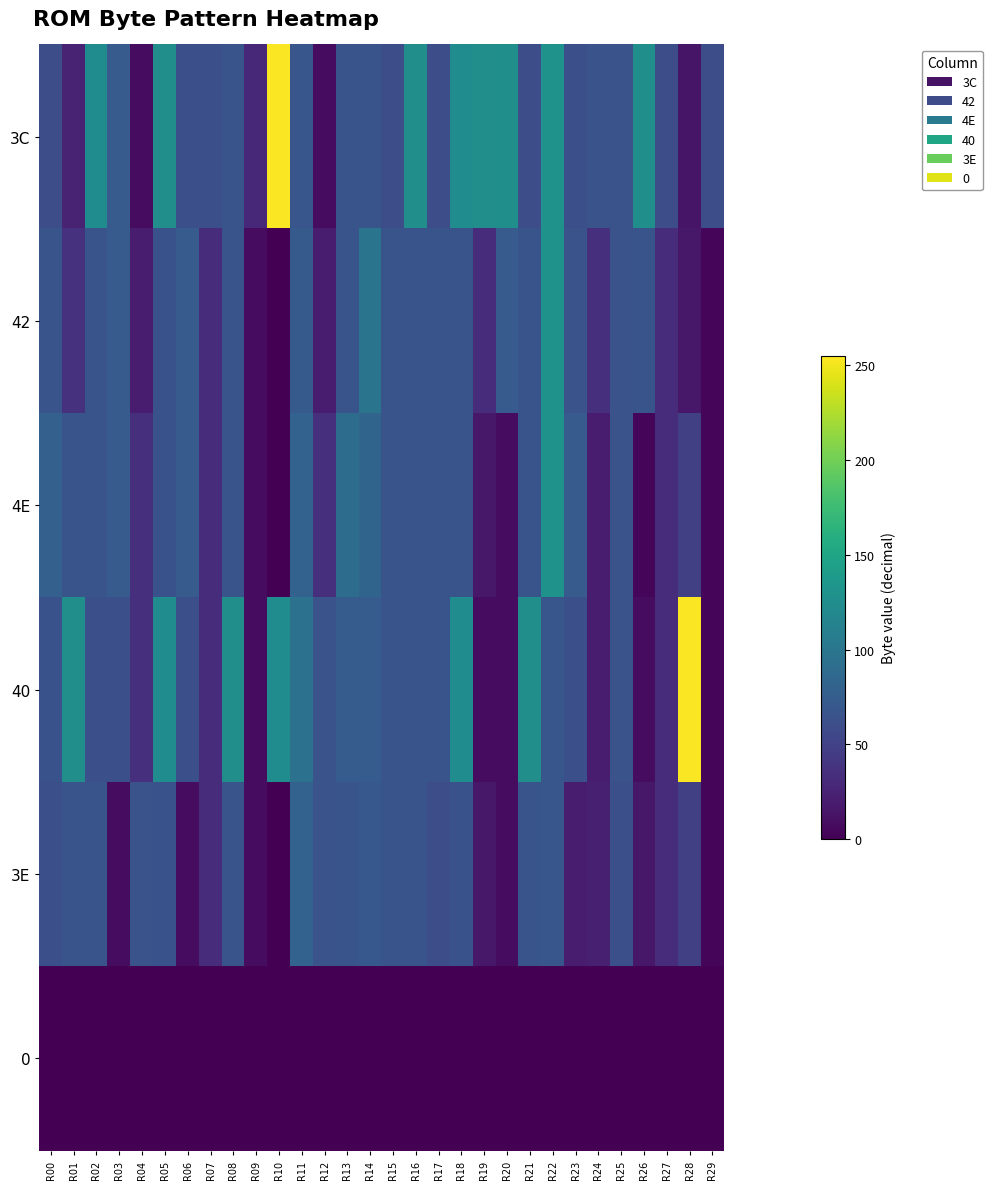

At how many categories does at least one series exceed 172?

2